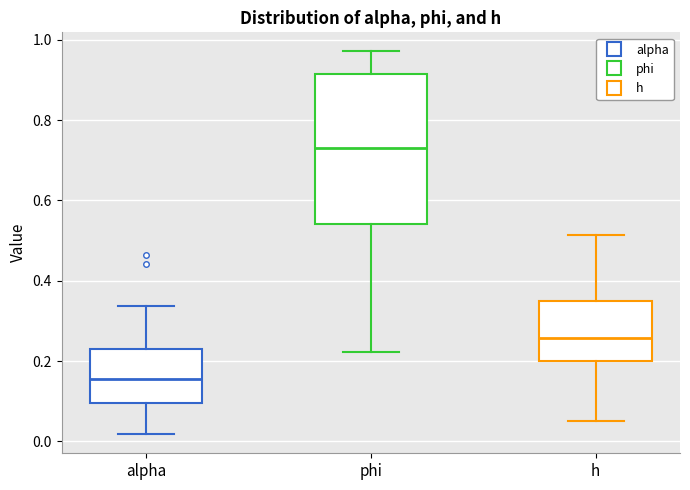

Reading left to right, read every box against the y-axis: the position of its median line, the range the box covers, and the ends of its whiskers. The values are not printed on the chart, so give them approximately, as read against the axis.

alpha: median 0.16, box 0.10 to 0.22, whiskers 0.02 to 0.34
phi: median 0.74, box 0.54 to 0.92, whiskers 0.22 to 0.98
h: median 0.26, box 0.20 to 0.34, whiskers 0.06 to 0.52